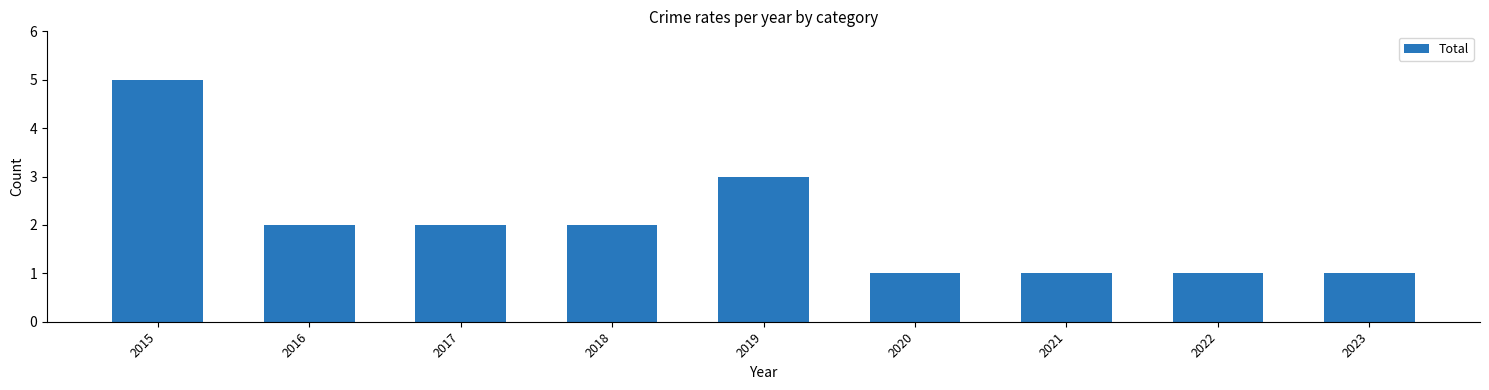

What is the sum of the values at 2020 and 2016?

3